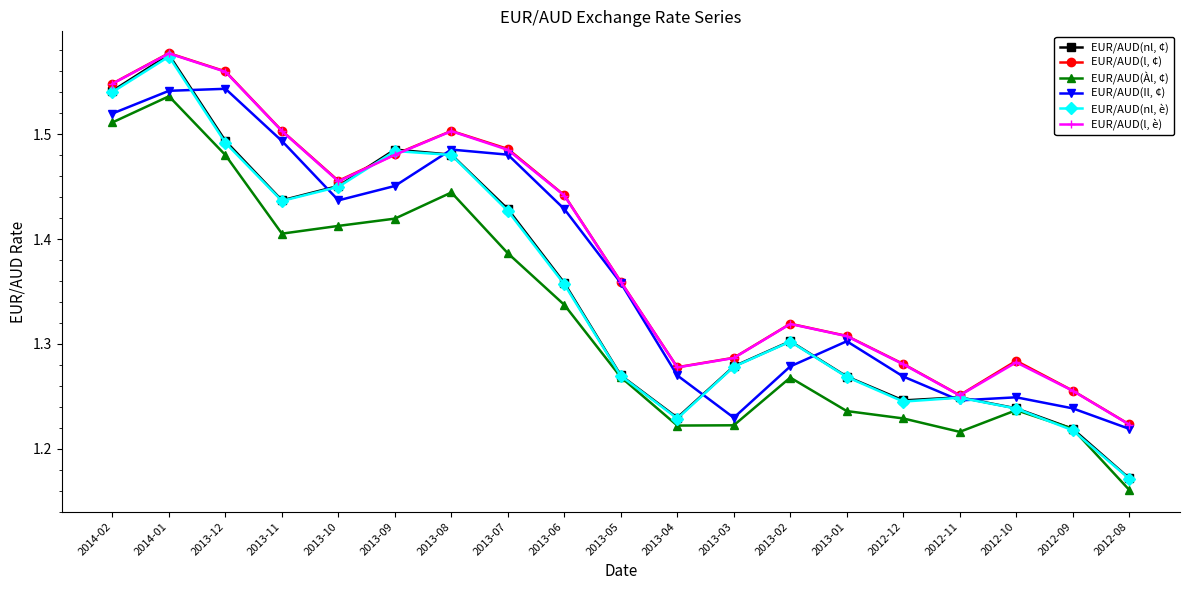

Rank the series at 2013-07 from lowest to highest value.

EUR/AUD(Àl, ¢), EUR/AUD(nl, è), EUR/AUD(nl, ¢), EUR/AUD(Il, ¢), EUR/AUD(l, è), EUR/AUD(l, ¢)